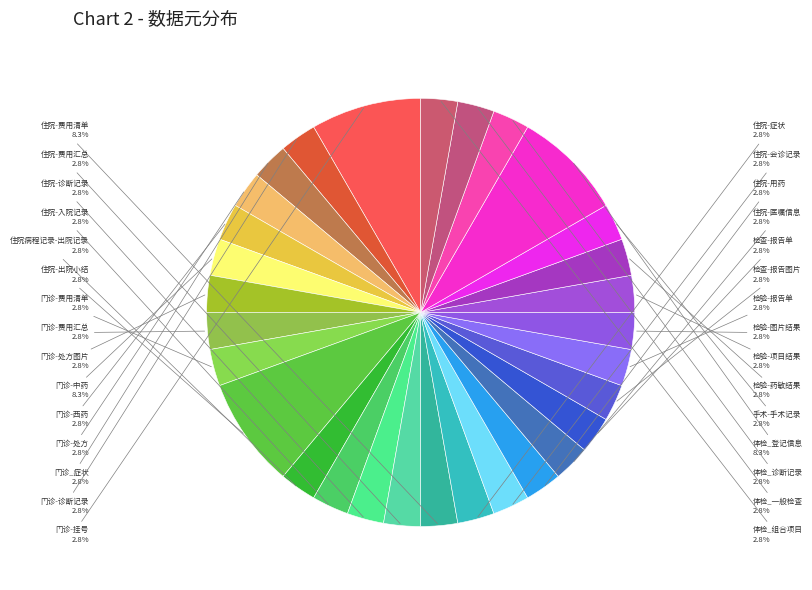

To the nearest percent, what portion does 检验-项目结果 represent?

3%